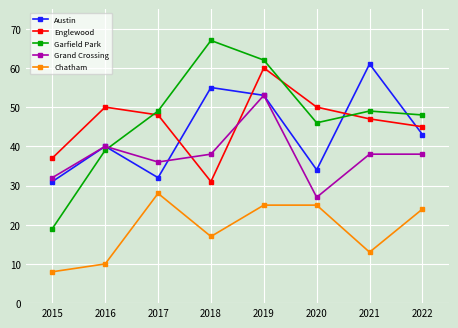

At how many categories does at least one series exceed 10?

8